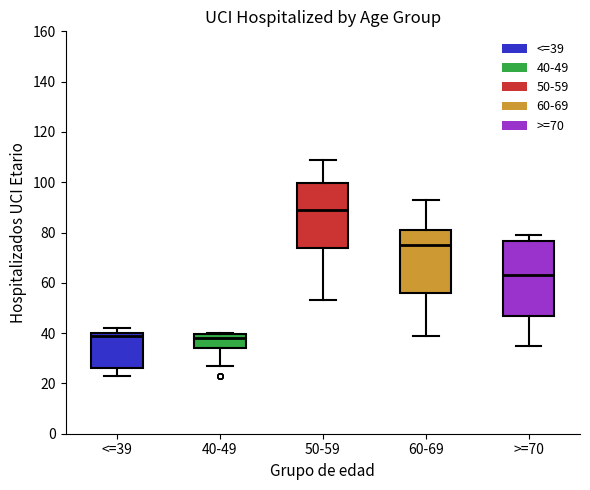

Where is the lower edge of the box for <=39 on the y-axis? The values are not printed on the chart, so give them approximately, as read against the axis.

26